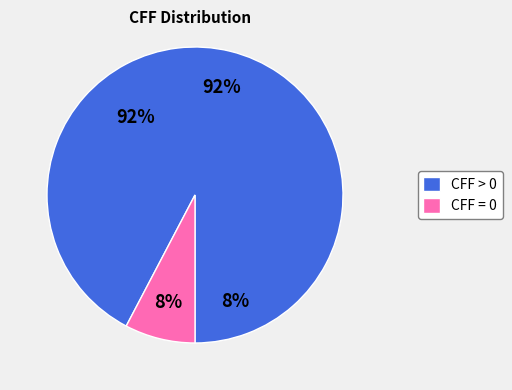

Is there any slice that represents more than half of the pie?

Yes